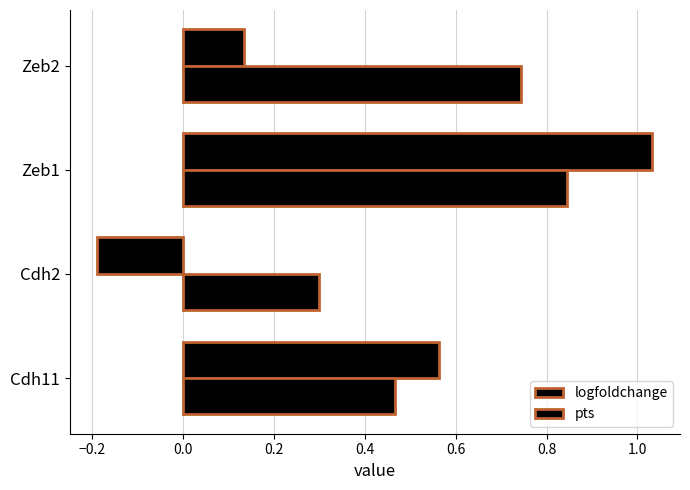

Reading left to right, transcribe all the data shown in this chart.

logfoldchange: 0.6	-0.2	1.0	0.1
pts: 0.5	0.3	0.8	0.7